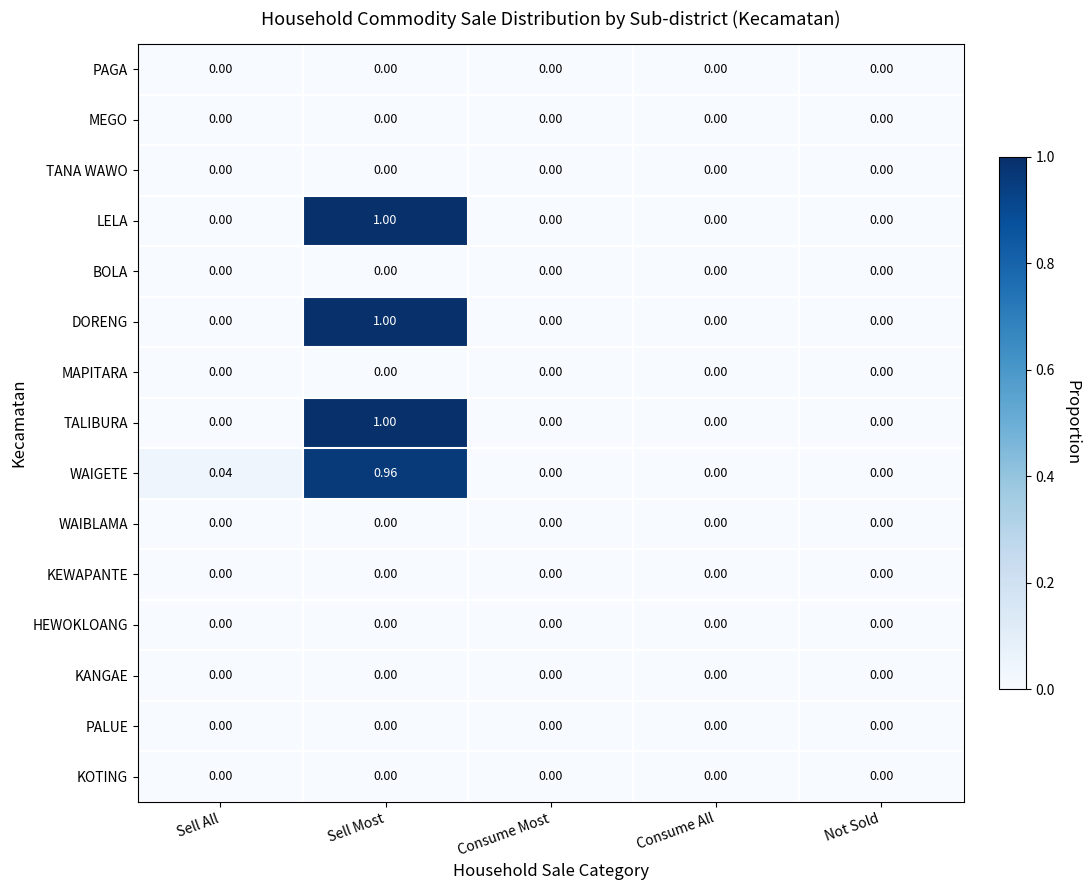

At which category is the sum across all series the highest?

Sell Most